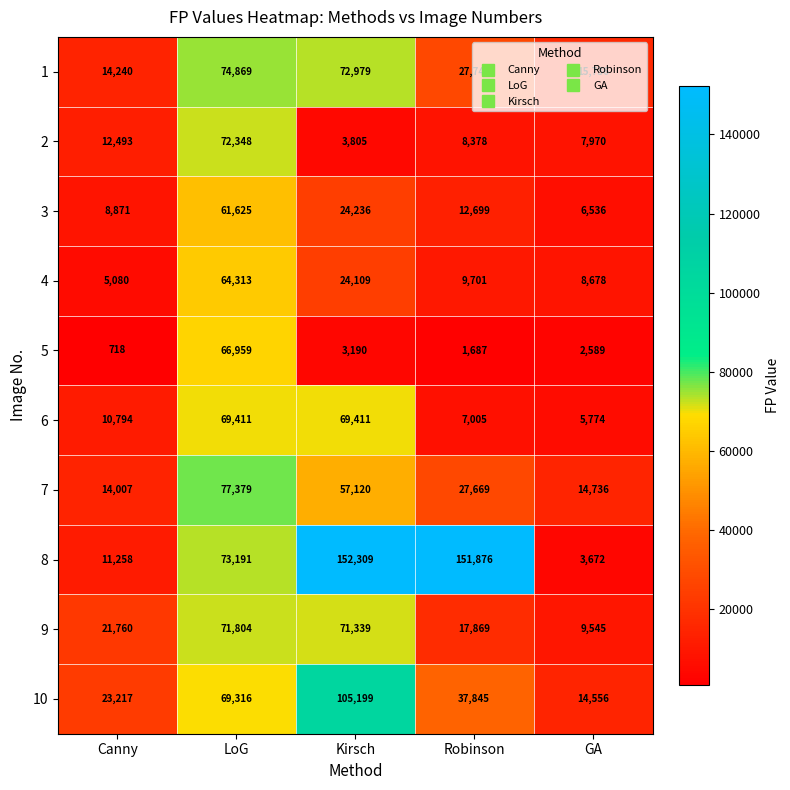

True or false: 2 has a value of 1291 at Kirsch.

False